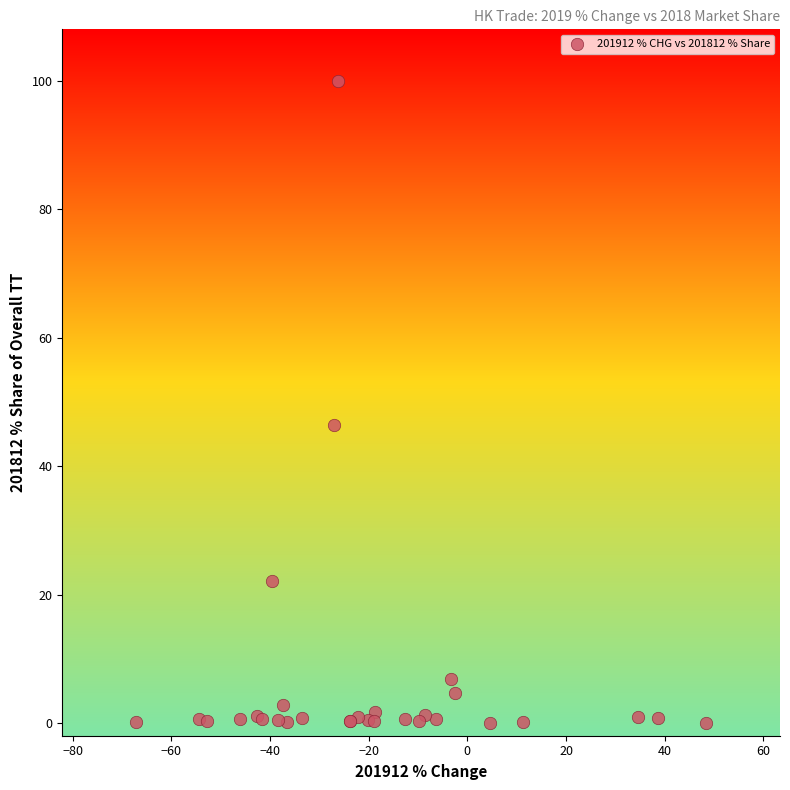

What Y value in the scatter plot is closest to 50?

46.5